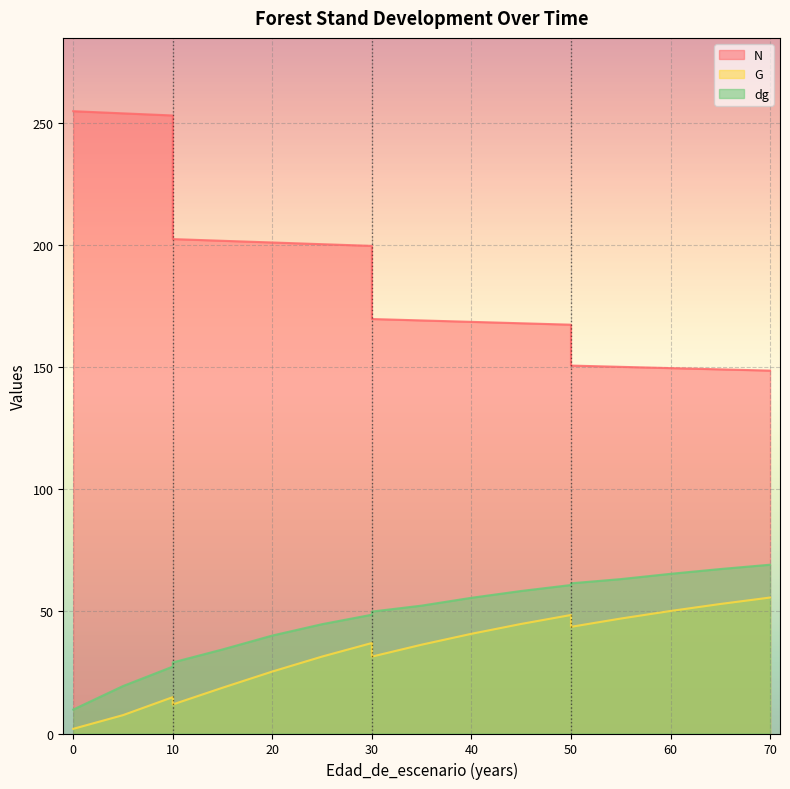

What is the maximum value shown in the chart?

254.7